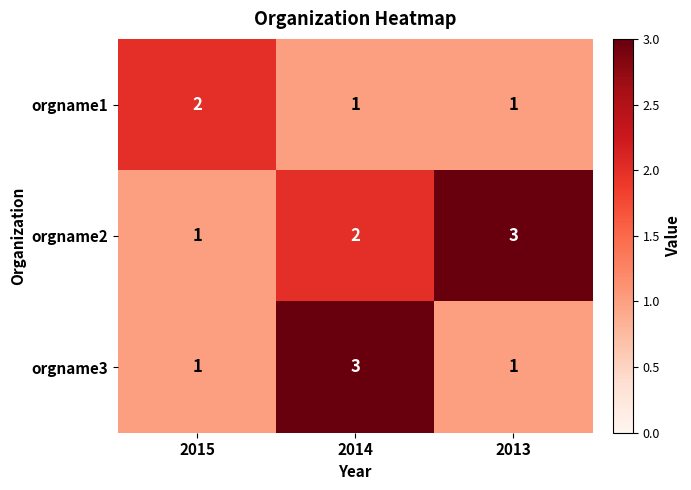

At which label does orgname2 reach its peak?

2013